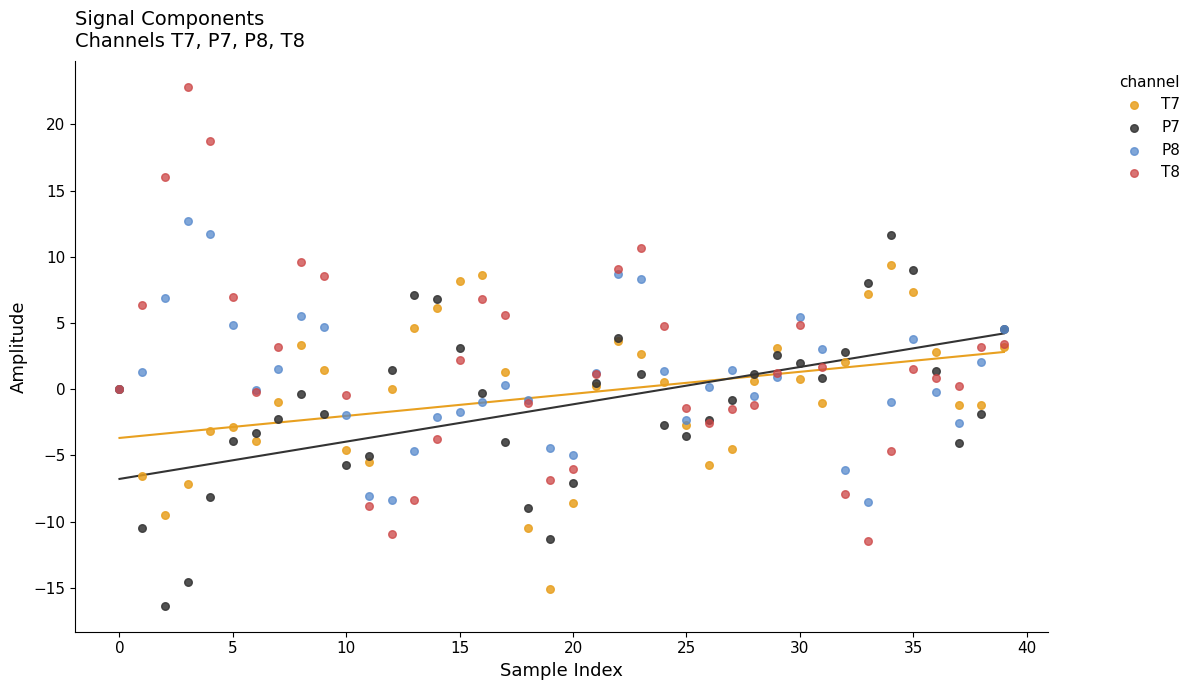

Which series contains the highest Y value?

T8